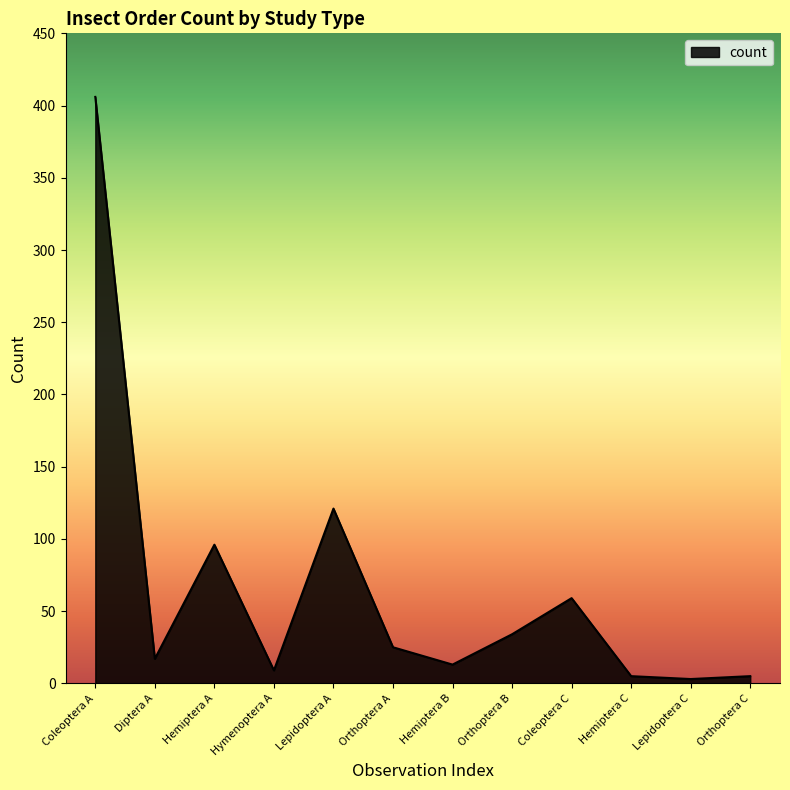

What is the average value?

66